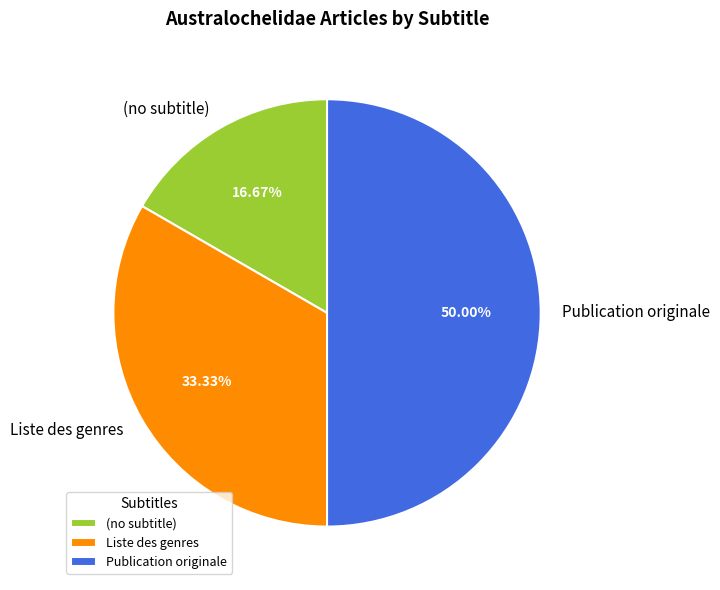

True or false: Liste des genres accounts for 46% of the total.

False